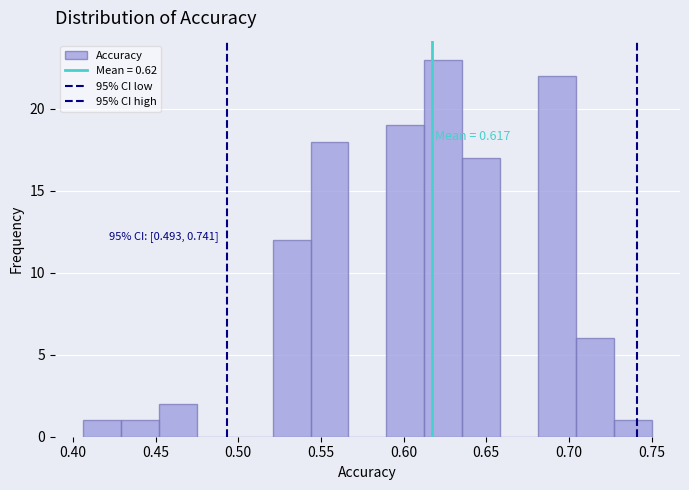

Over which range of the x-axis is the bar tallest?

0.615 to 0.635